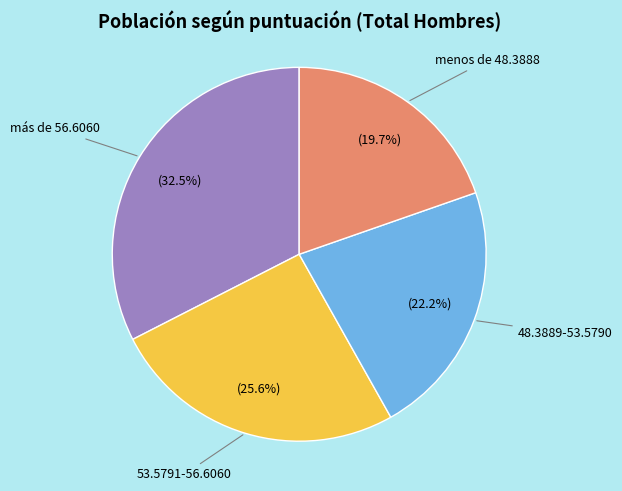

Is there a majority slice in this chart?

No